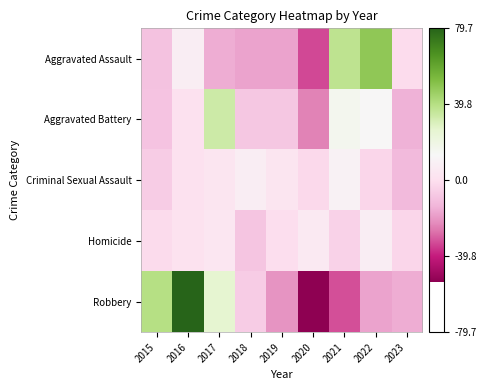

Reading left to right, what are all the values shown in this chart?

Aggravated Assault: 2015=-9.3	2016=7.7	2017=-15.3	2018=-17.3	2019=-17.3	2020=-33.3	2021=37.7	2022=48.7	2023=-1.3
Aggravated Battery: 2015=-9.1	2016=0.9	2017=33.9	2018=-8.1	2019=-8.1	2020=-24.1	2021=15.9	2022=12.9	2023=-14.1
Criminal Sexual Assault: 2015=-6.2	2016=0.8	2017=2.8	2018=7.8	2019=2.8	2020=-2.2	2021=9.8	2022=-3.2	2023=-12.2
Homicide: 2015=-1.4	2016=1.6	2017=3.6	2018=-8.4	2019=-0.4	2020=5.6	2021=-4.4	2022=7.6	2023=-3.4
Robbery: 2015=39.7	2016=79.7	2017=25.7	2018=-6.3	2019=-20.3	2020=-53.3	2021=-32.3	2022=-17.3	2023=-15.3